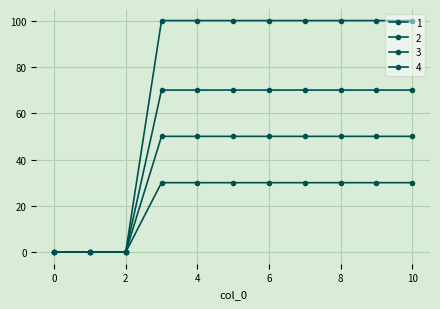

How many lines are shown in the chart?

4